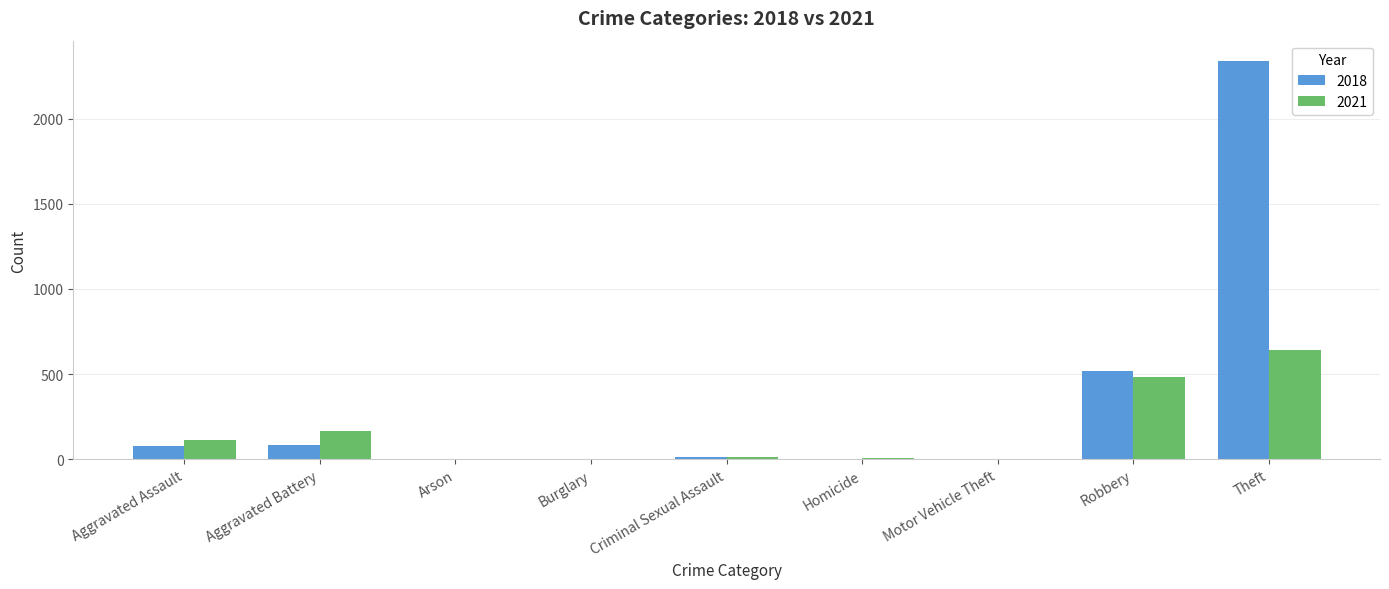

Which series has the widest spread of values?

2018